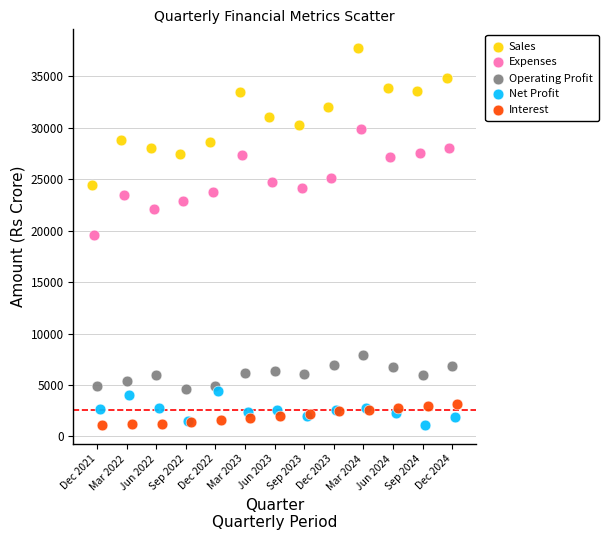

Which series has the largest Y range (max minus min)?

Sales